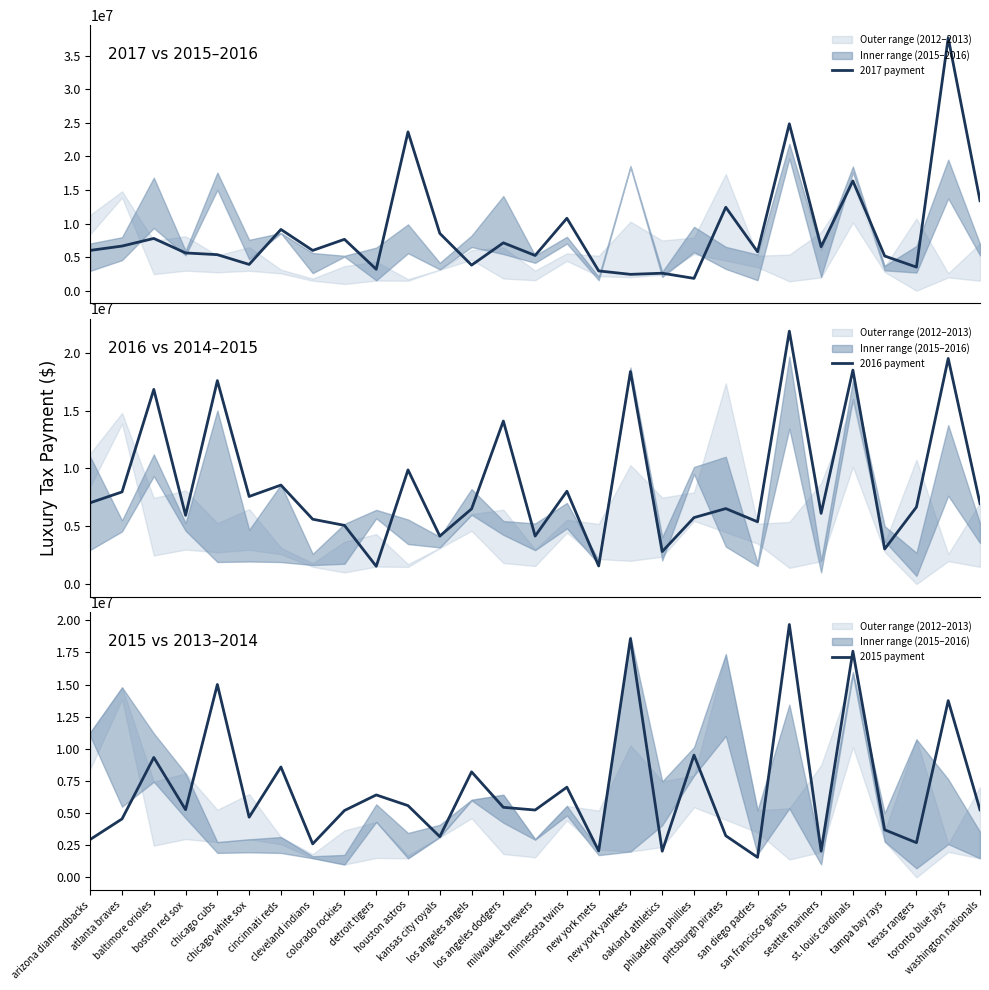

In 2016 payment, how many points are higher than both neighbors (excluding endpoints)?

11